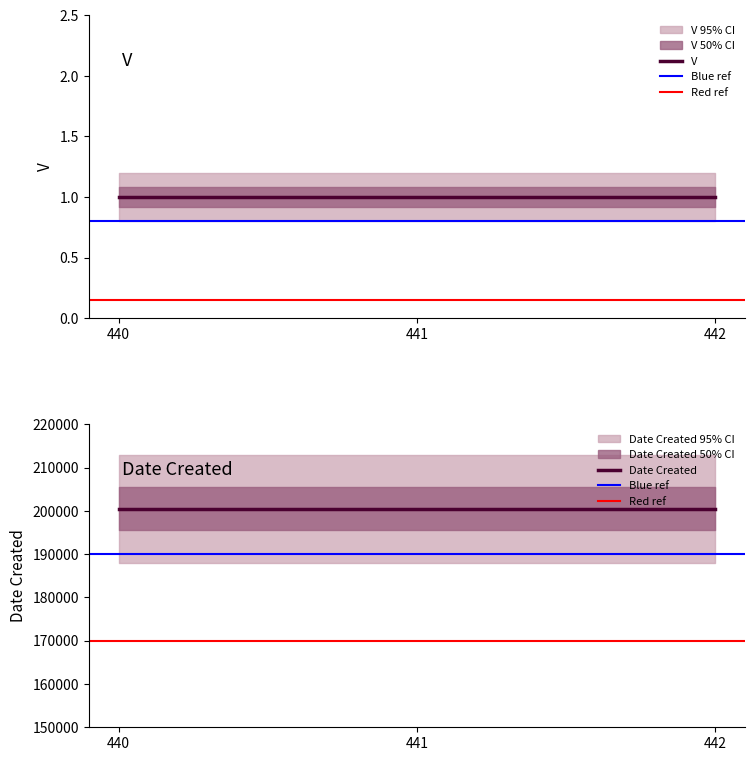

How many data points does each series have?

3